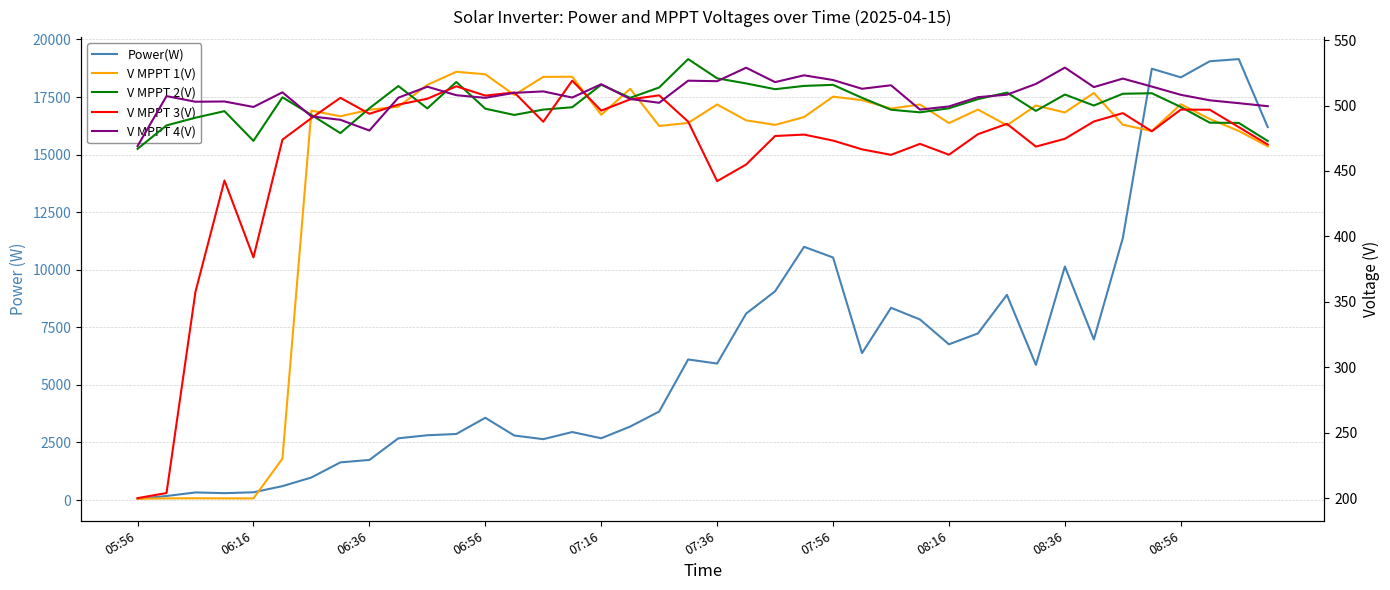

True or false: V MPPT 1(V) and Power(W) cross at least once.

True